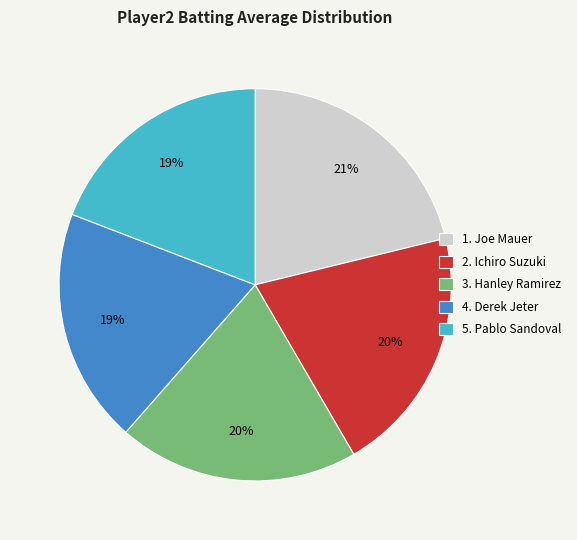

Combined, do 3. Hanley Ramirez and 1. Joe Mauer account for over 50%?

No